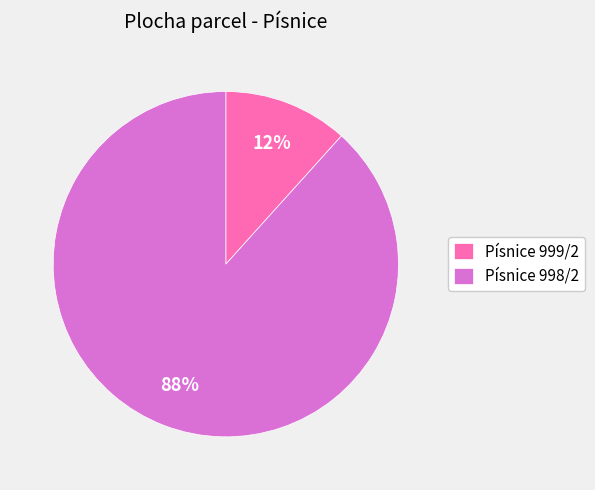

What is the smallest slice in the pie chart?

Písnice 999/2